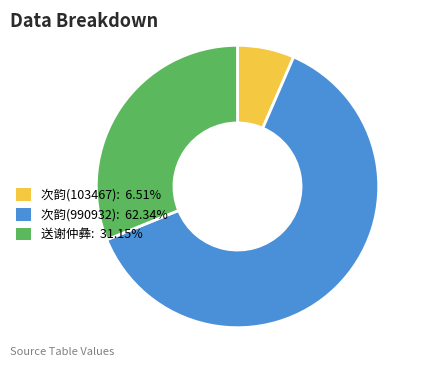

Is there a majority slice in this chart?

Yes